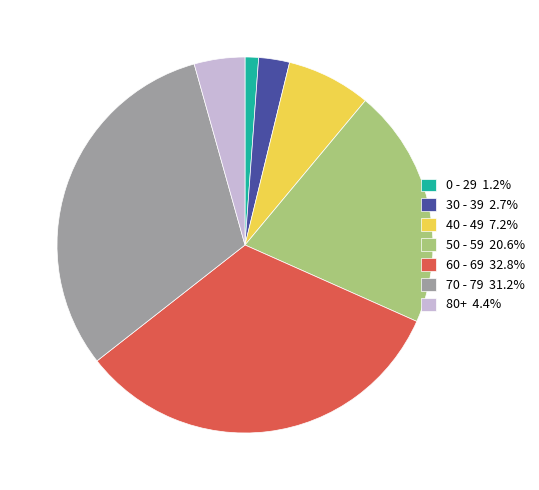

What is the ratio of the value at 50 - 59 20.6% to the value at 30 - 39 2.7%?

7.8